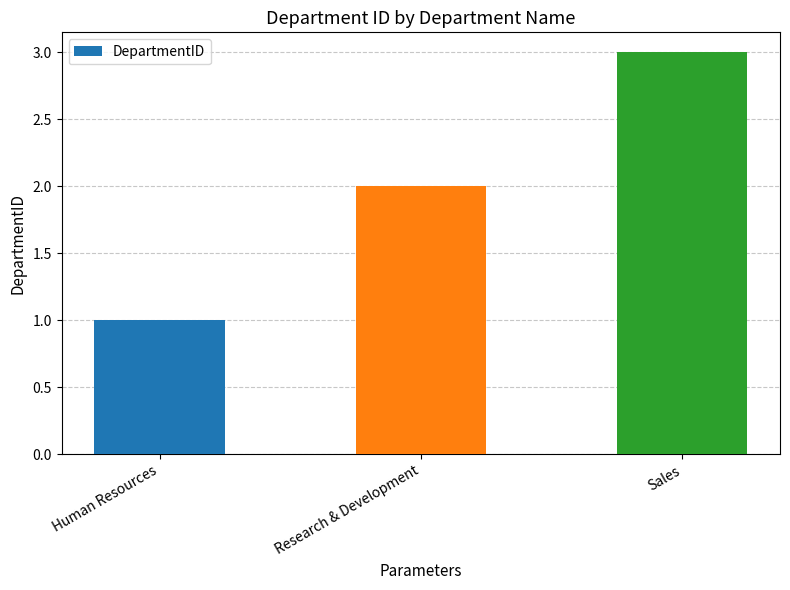

Reading left to right, transcribe all the data shown in this chart.

Human Resources=1	Research & Development=2	Sales=3